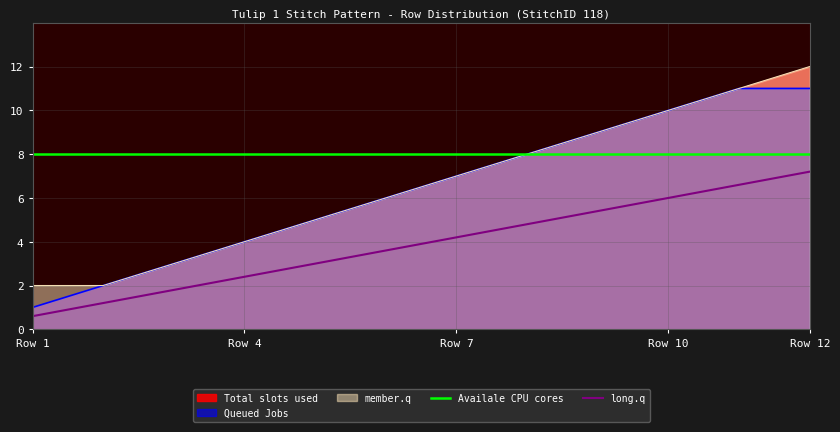

True or false: Queued Jobs and long.q intersect in this chart.

False